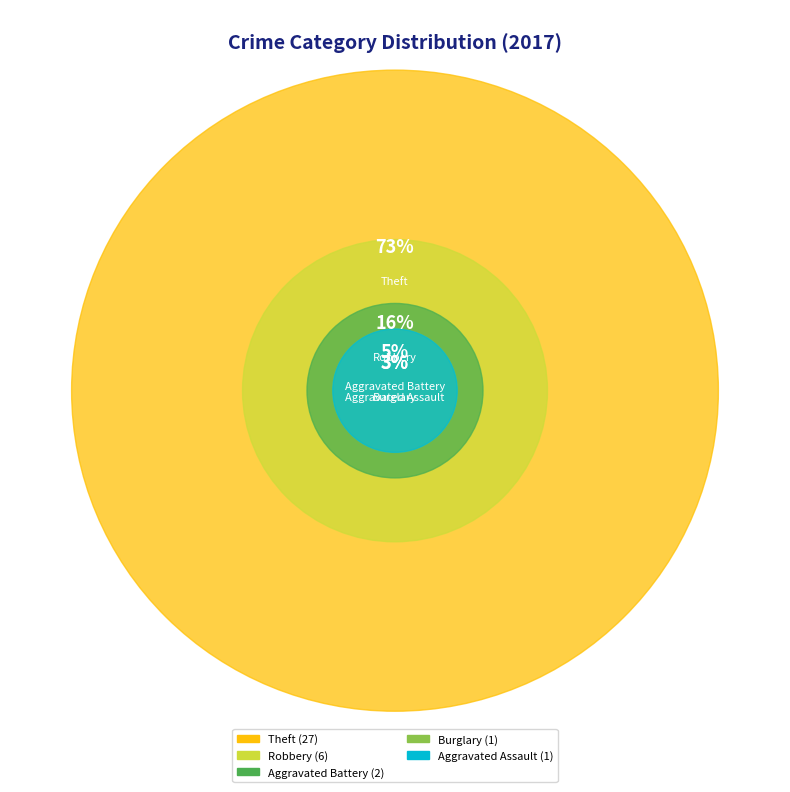

What is the ratio of the value at Aggravated Assault to the value at Robbery?

0.2